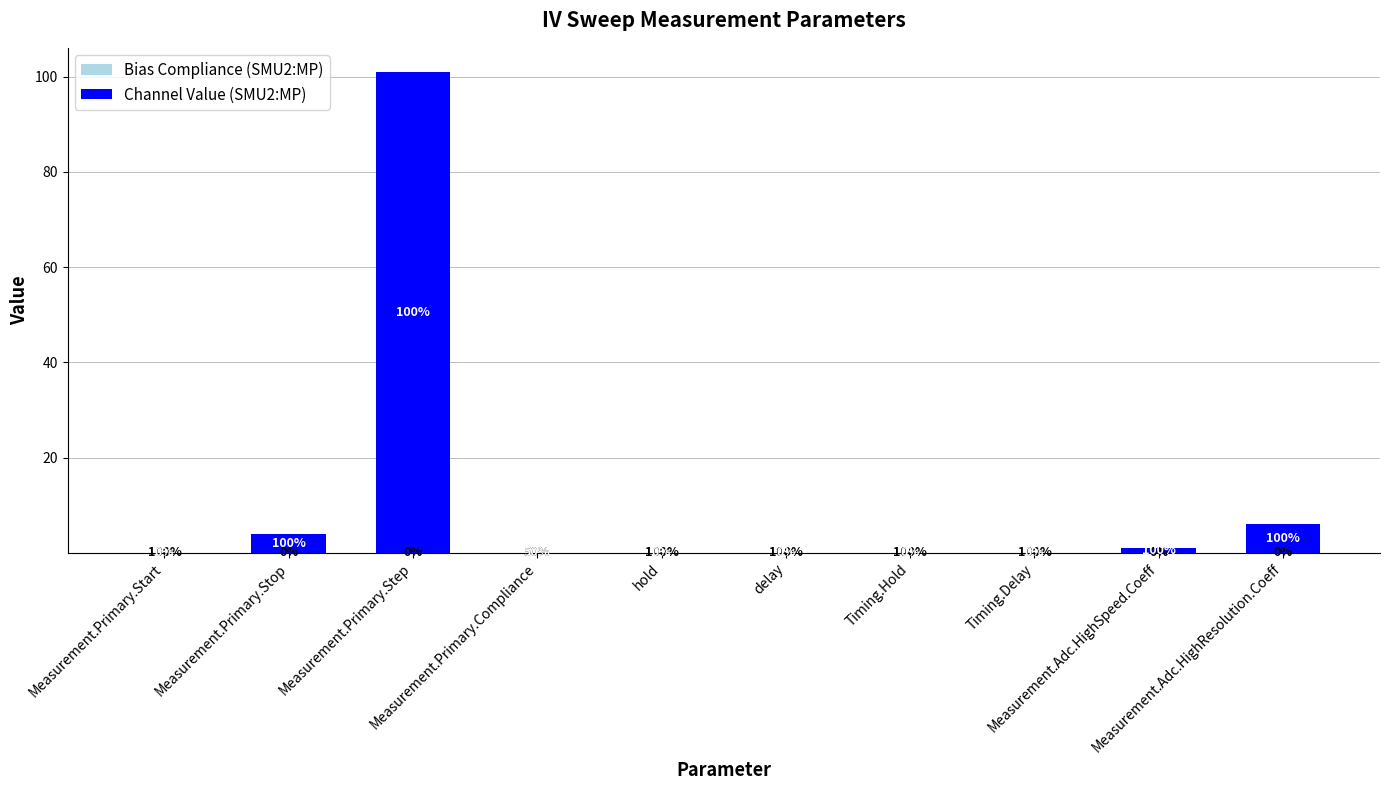

Does the chart contain stacked bars?

Yes